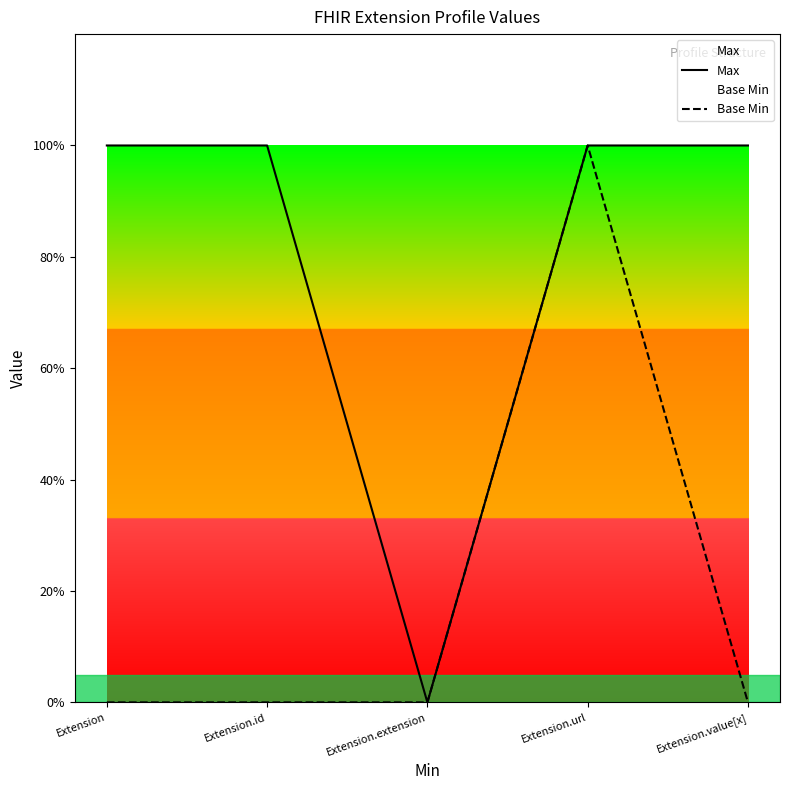

Count the Base Min values in the range 0 to 1.

5